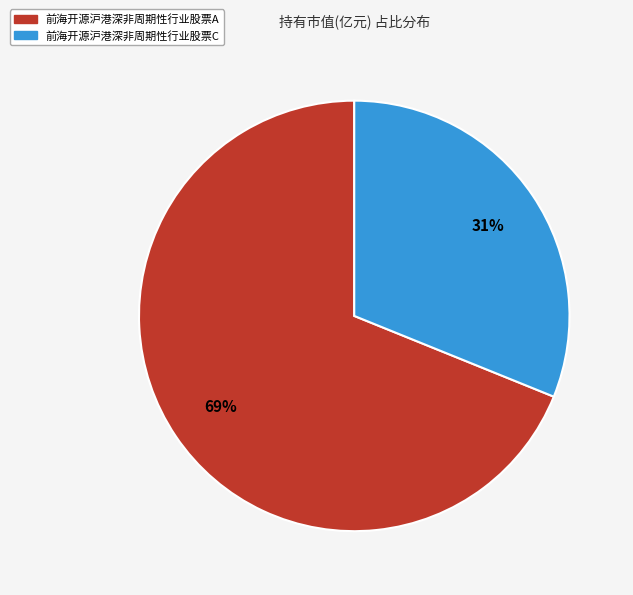

To the nearest percent, what portion does 前海开源沪港深非周期性行业股票A represent?

69%